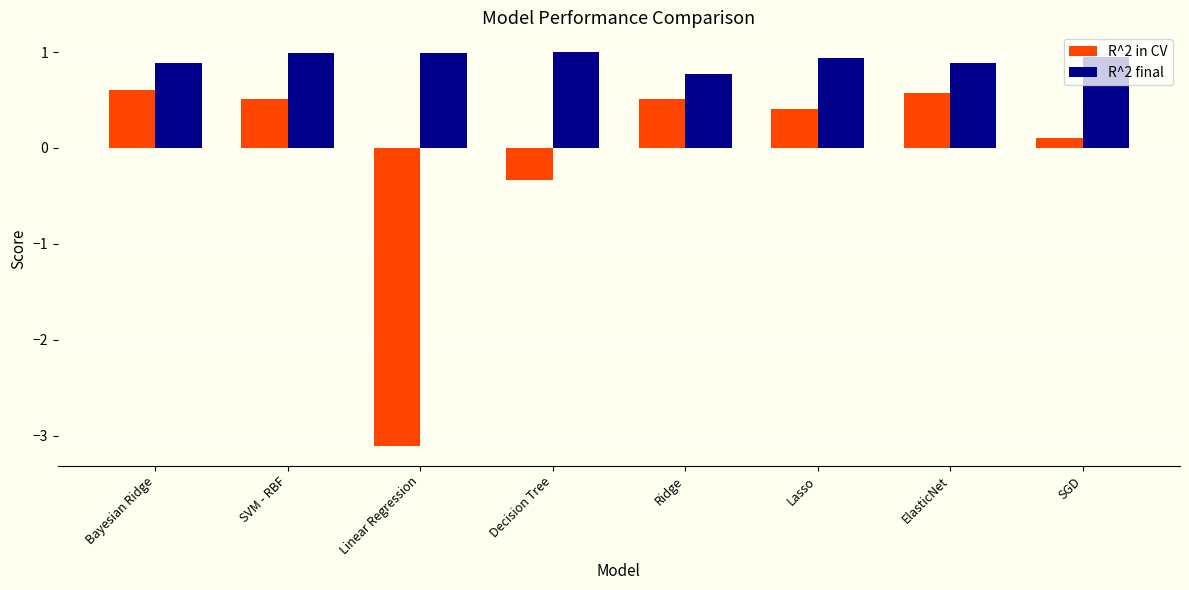

What are all the series names shown in the legend?

R^2 in CV, R^2 final